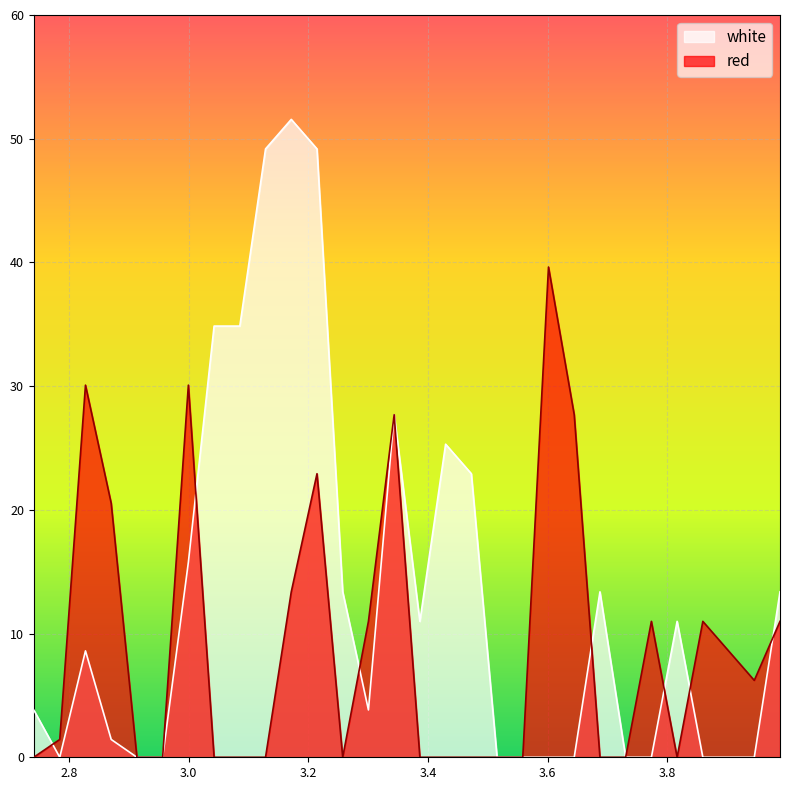

The red series shows 18.1 at 2.8275. True or false?

False